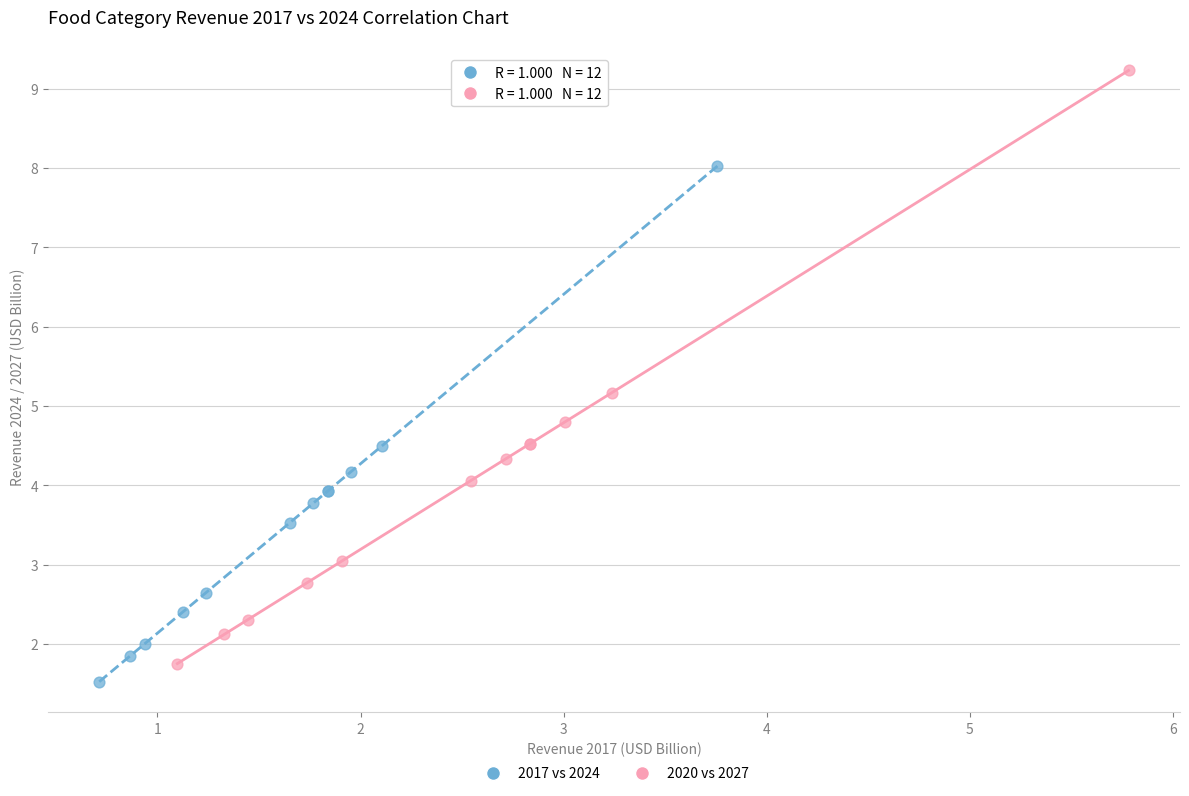

Which series has the largest Y range (max minus min)?

2020 vs 2027